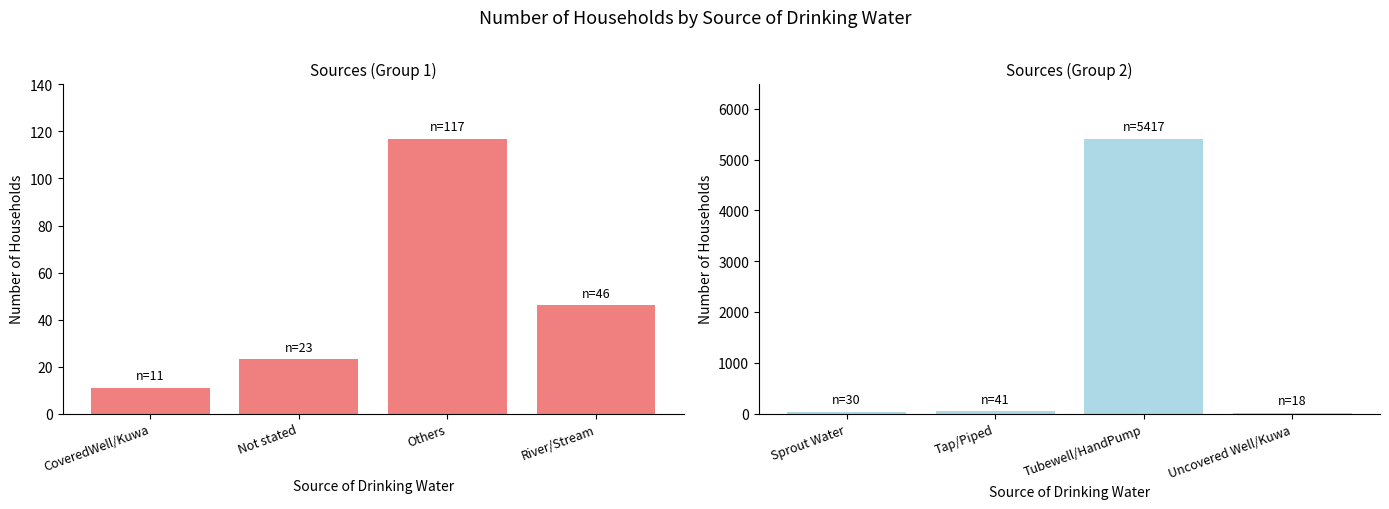

What is the value of the 3rd bar from the left?

5417